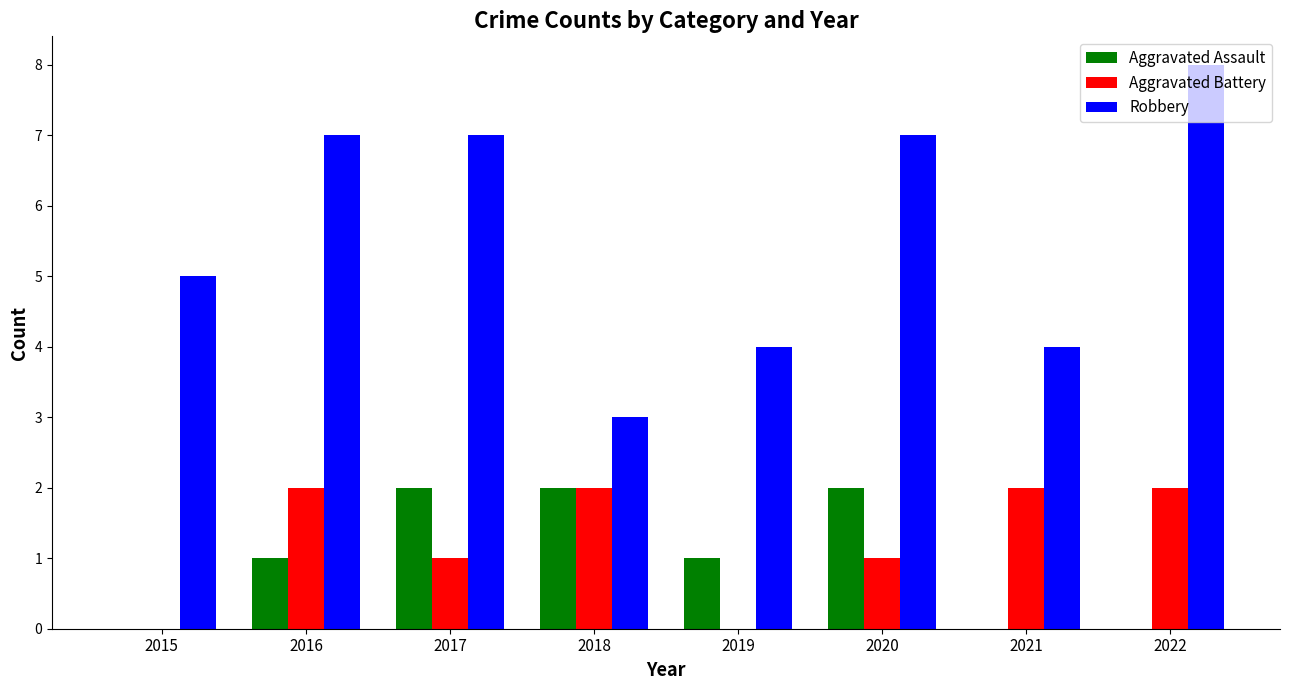

What is the highest value of the Robbery series?

8